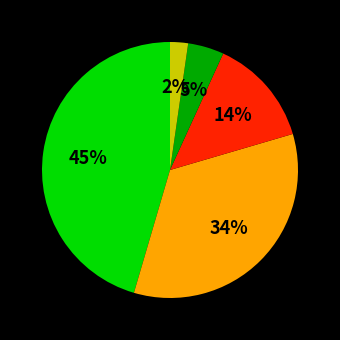

Is there any slice that represents more than half of the pie?

No